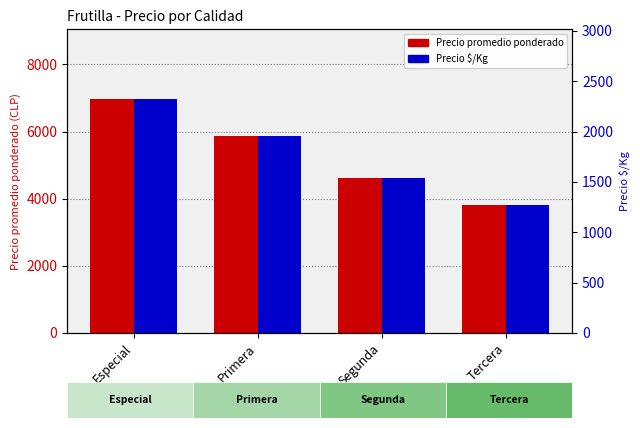

How many bars are there in total?

8